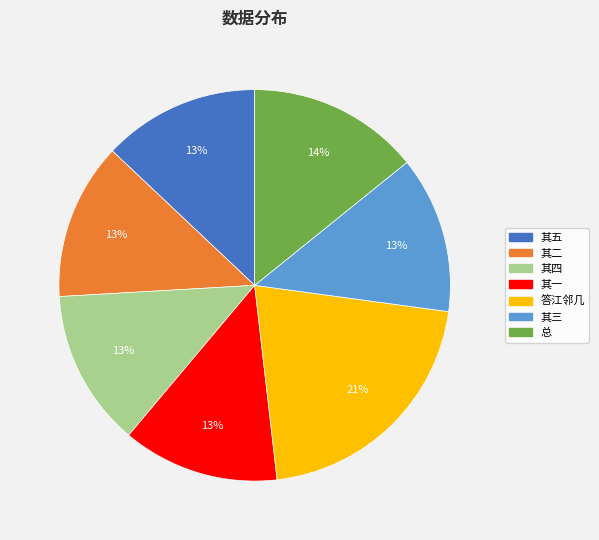

To the nearest percent, what is the average slice percentage?

14%